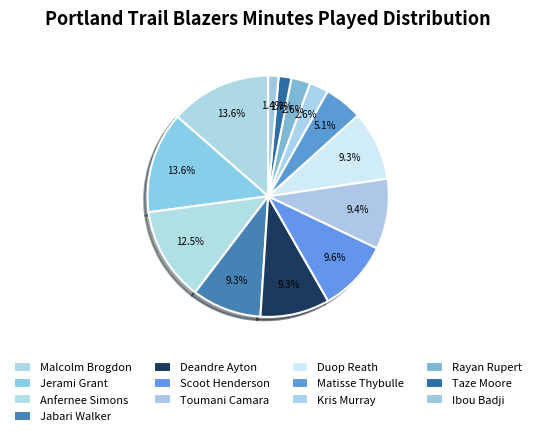

What portion of the pie excludes Taze Moore?

98.3%